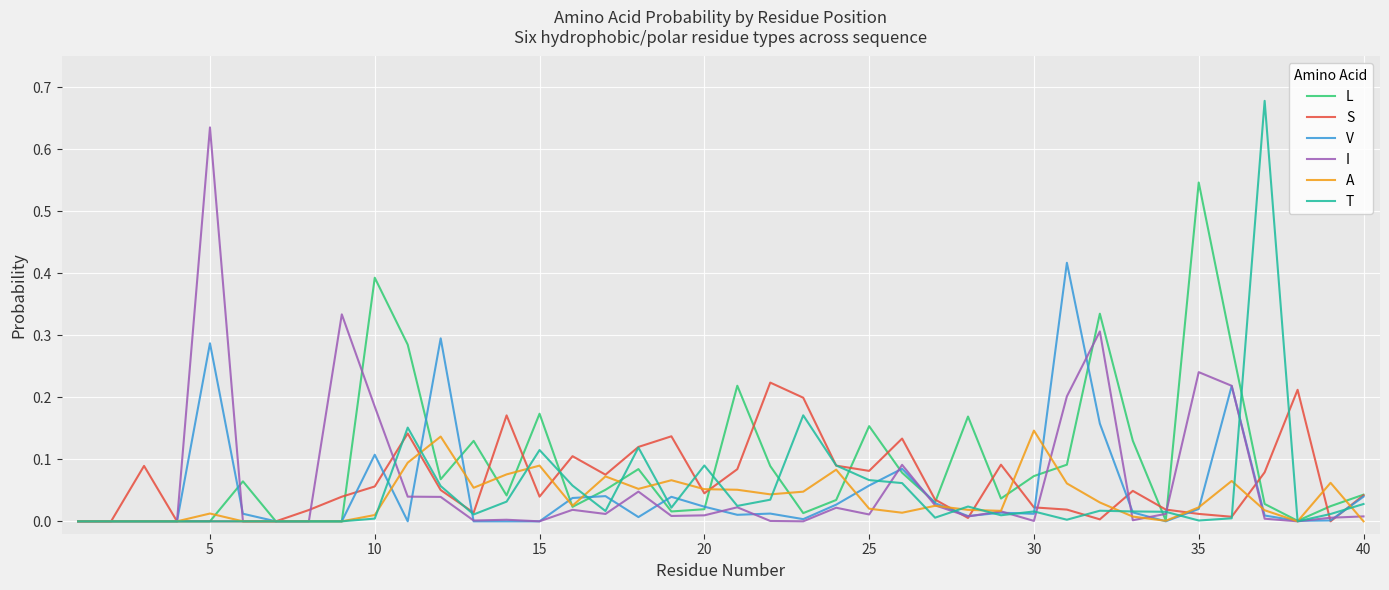

What is the sum of all S values?

2.5